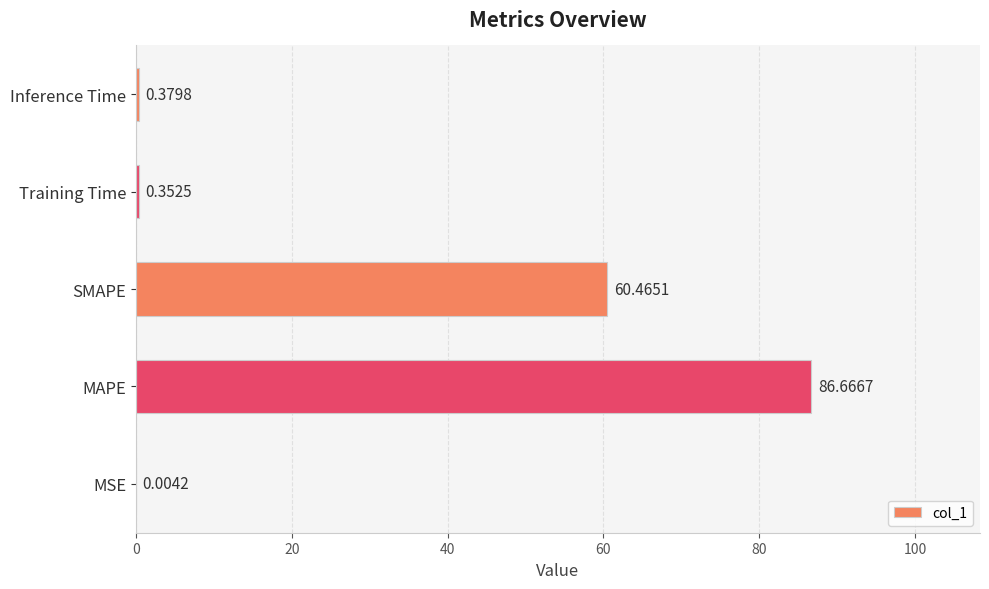

At which category does the chart reach its peak across all series?

MAPE